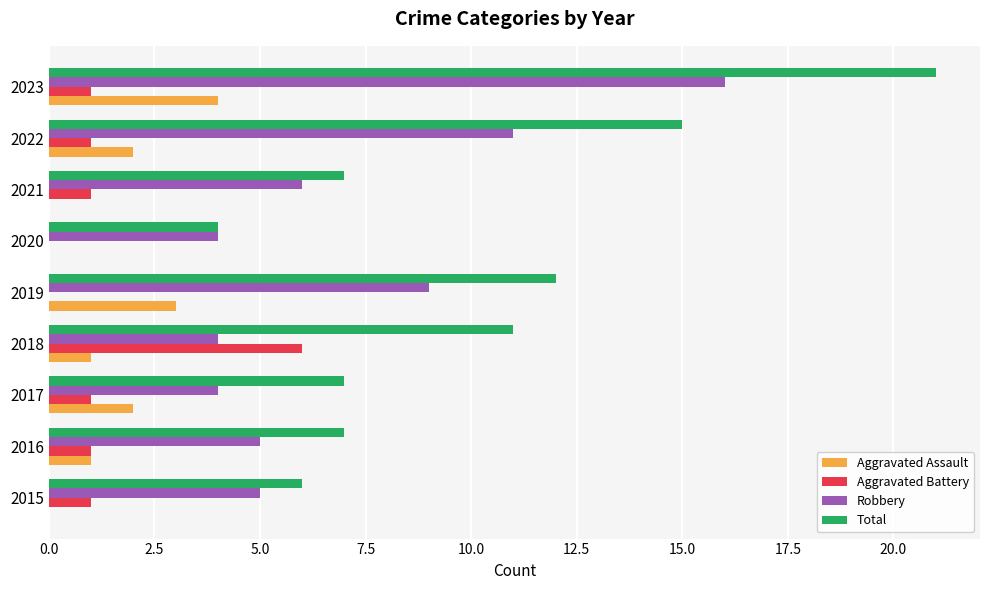

What is the average value of the Robbery series?

7